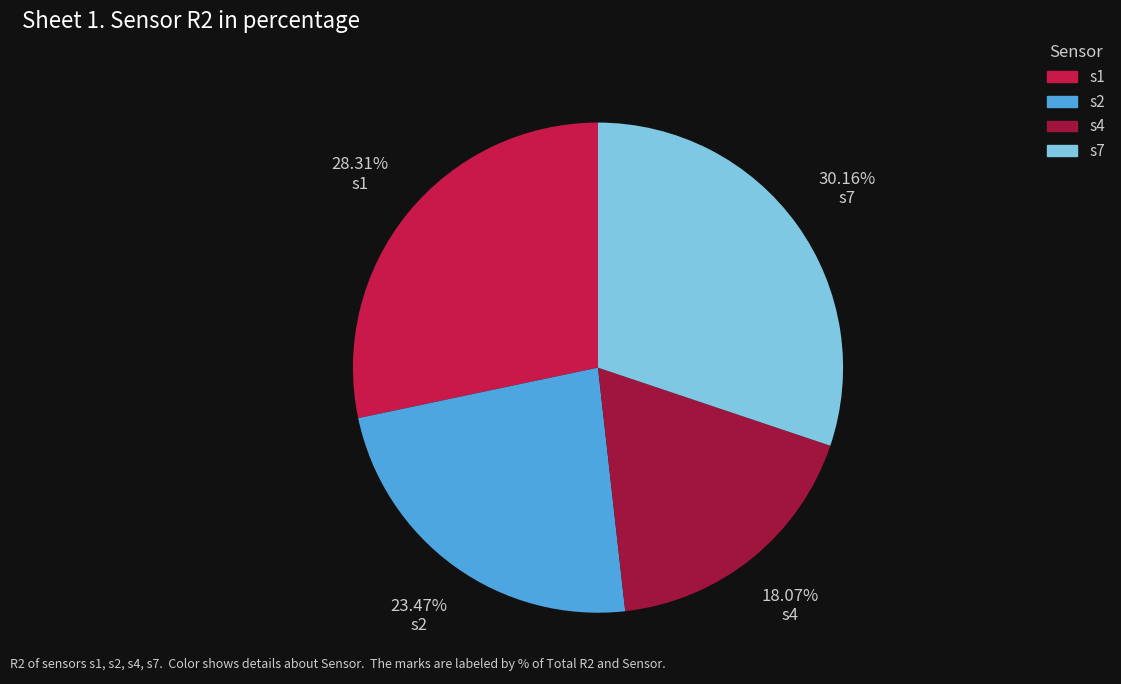

What percentage is the s7 slice, to the nearest percent?

30%